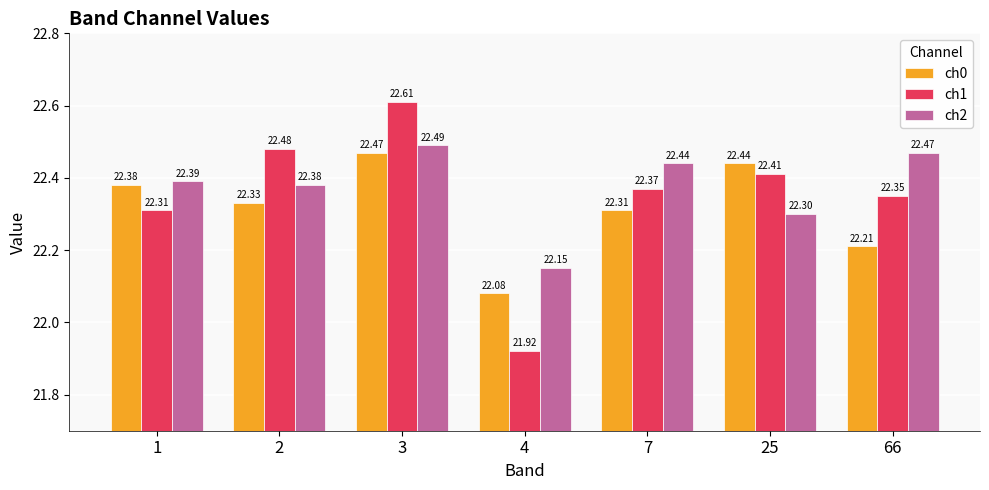

How many ch1 values are between 22 and 23?

6